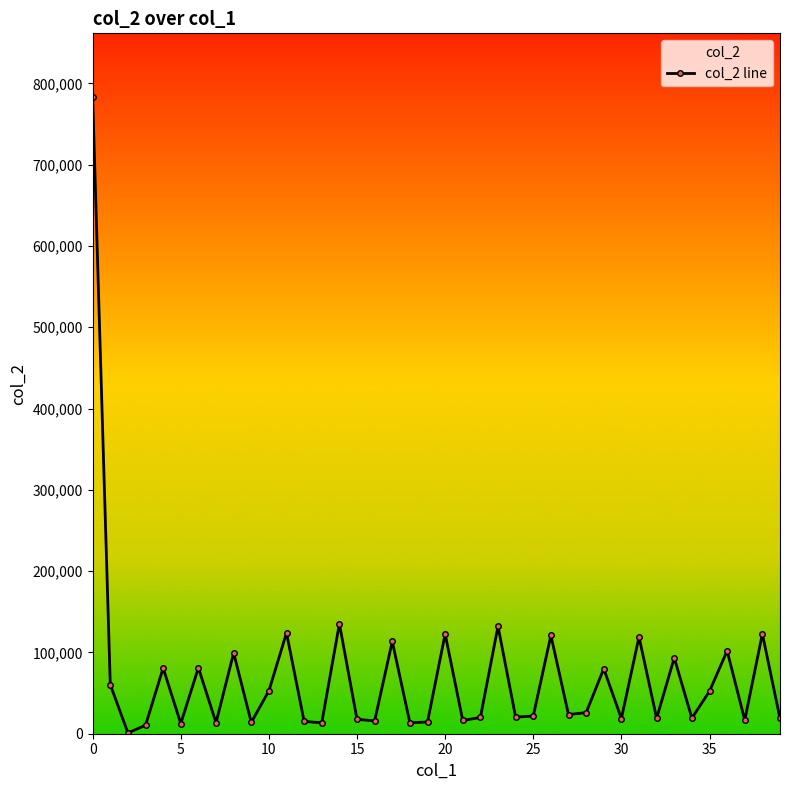

What is the maximum value shown in the chart?

783312